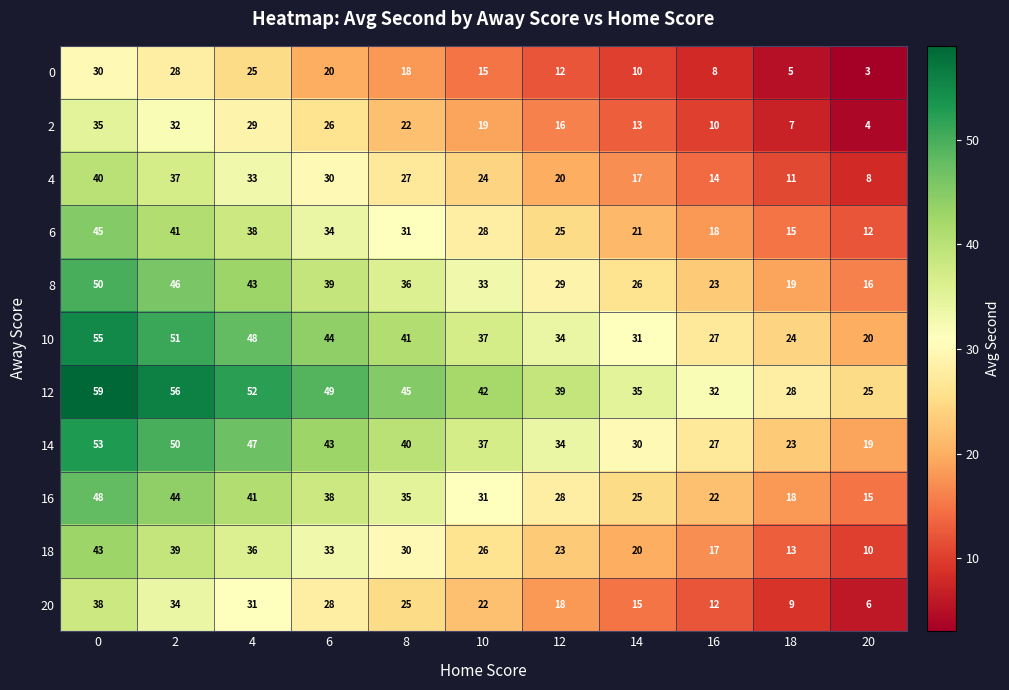

At how many categories does at least one series exceed 22?

11